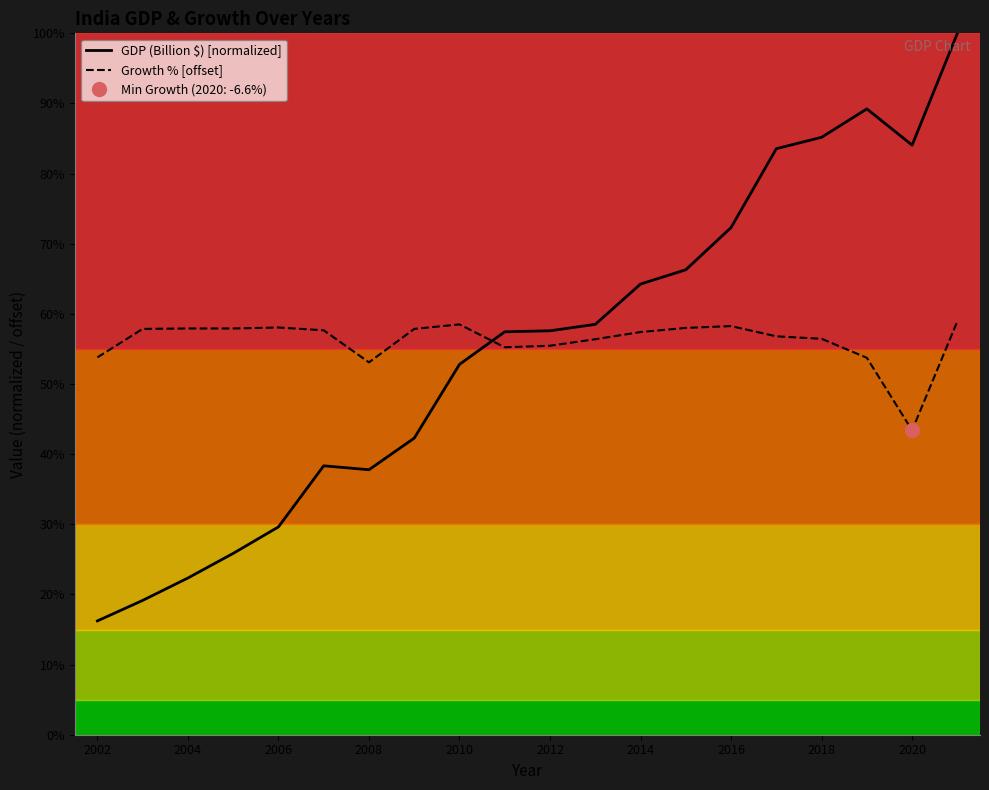

How many lines are shown in the chart?

2